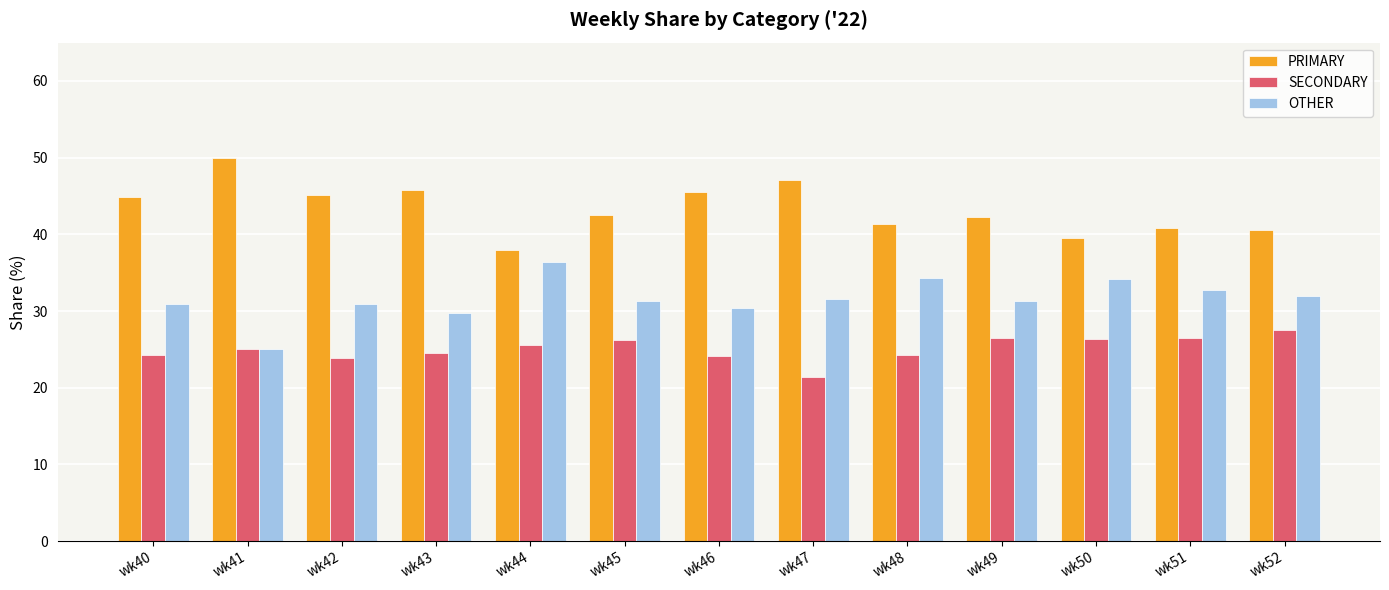

Rank the series by their average value, from highest to lowest.

PRIMARY, OTHER, SECONDARY